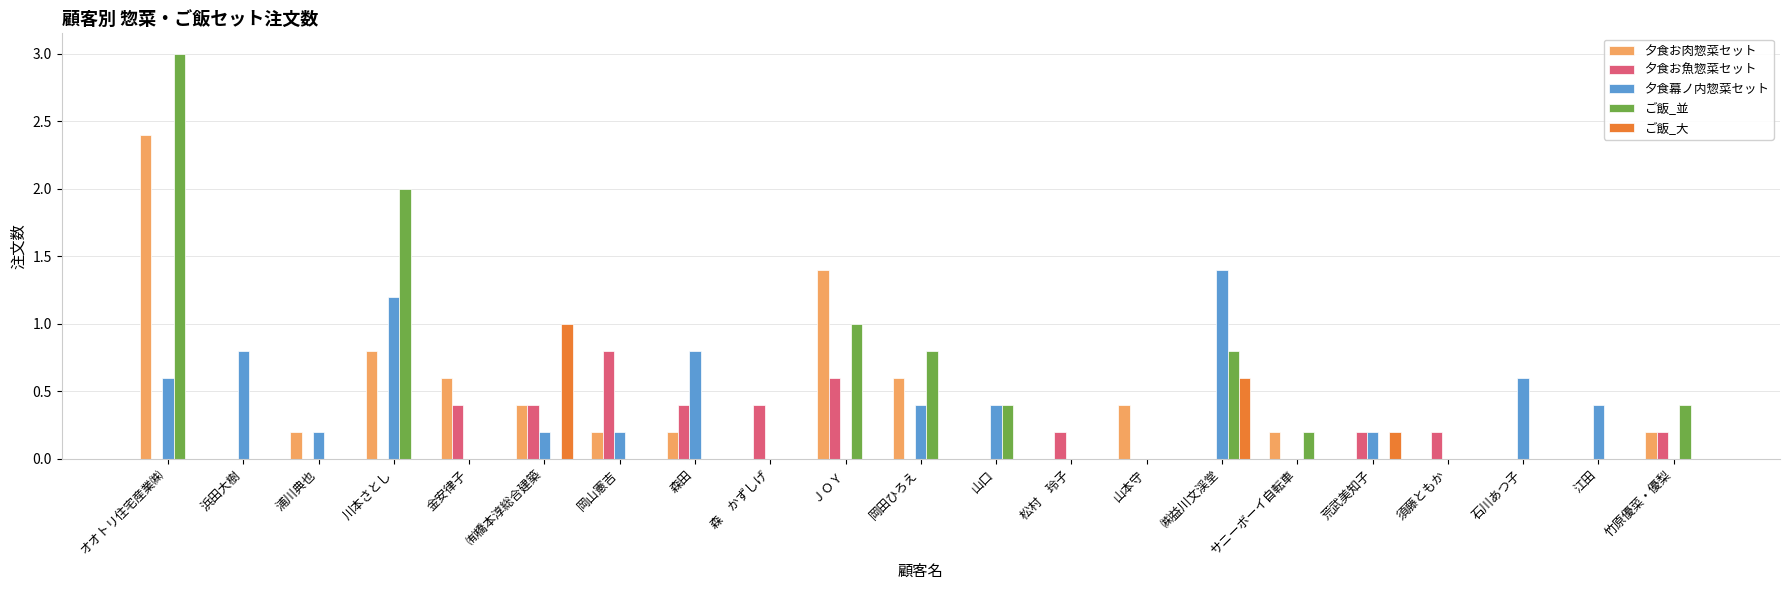

Between 山口 and 江田, which series saw the biggest shift?

ご飯_並